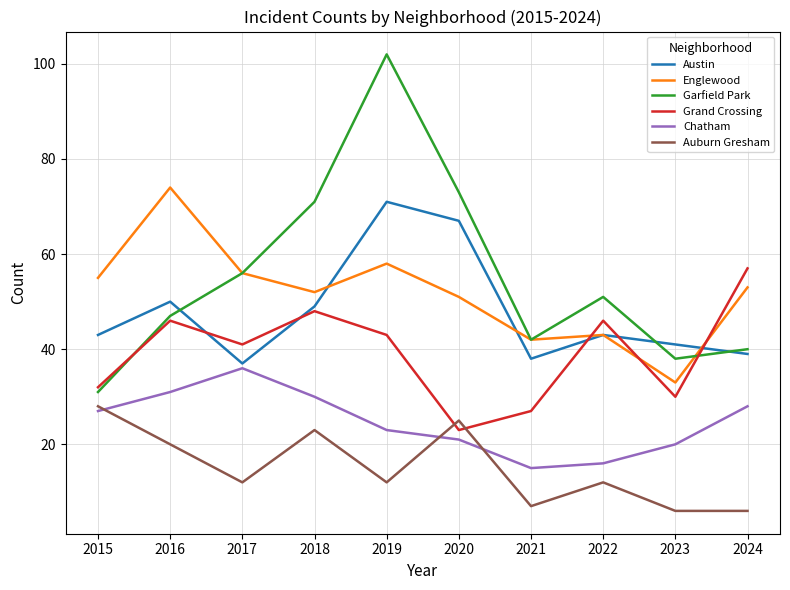

What is the approximate value of Chatham at 2021?

15